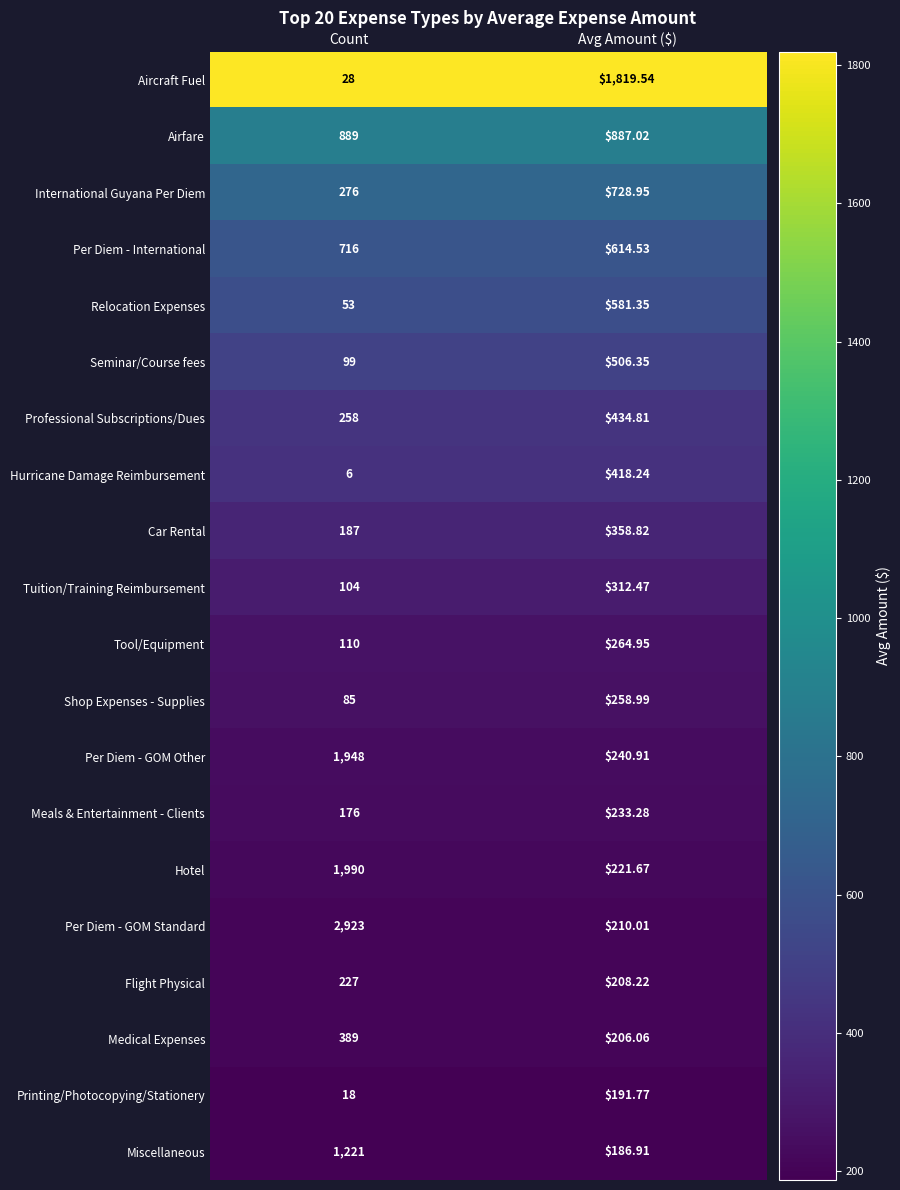

Rank the series at Count from highest to lowest value.

Per Diem - GOM Standard, Hotel, Per Diem - GOM Other, Miscellaneous, Airfare, Per Diem - International, Medical Expenses, International Guyana Per Diem, Professional Subscriptions/Dues, Flight Physical, Car Rental, Meals & Entertainment - Clients, Tool/Equipment, Tuition/Training Reimbursement, Seminar/Course fees, Shop Expenses - Supplies, Relocation Expenses, Aircraft Fuel, Printing/Photocopying/Stationery, Hurricane Damage Reimbursement